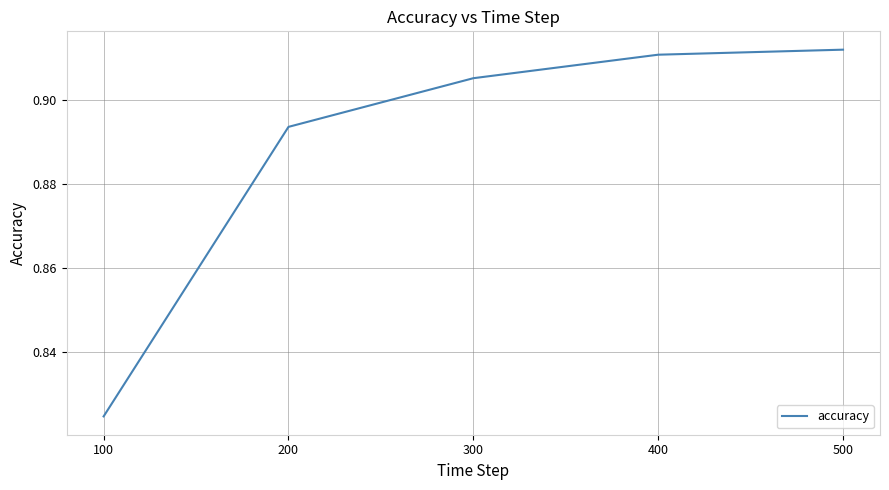

What is the sum of all values?

4.4